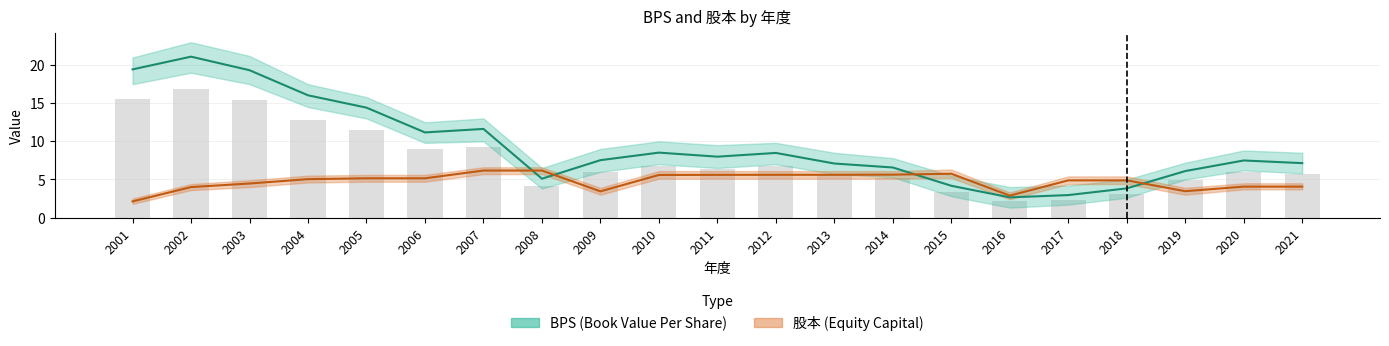

How many groups of bars are there?

21